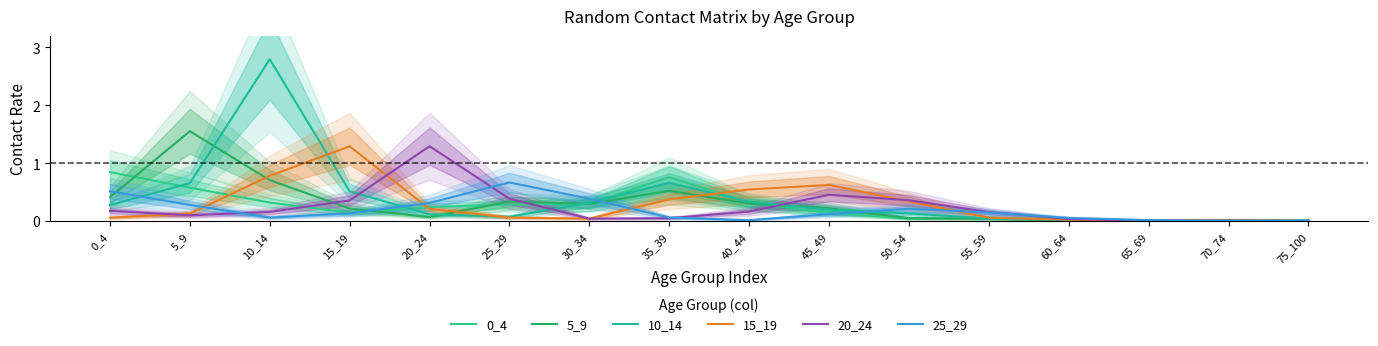

How many lines are shown in the chart?

6